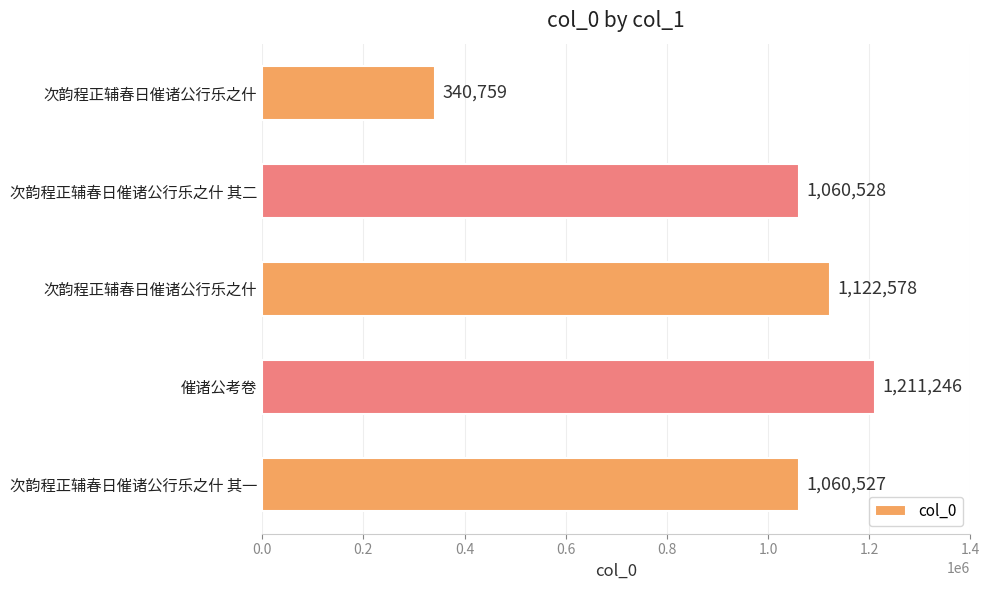

Does the chart contain stacked bars?

No